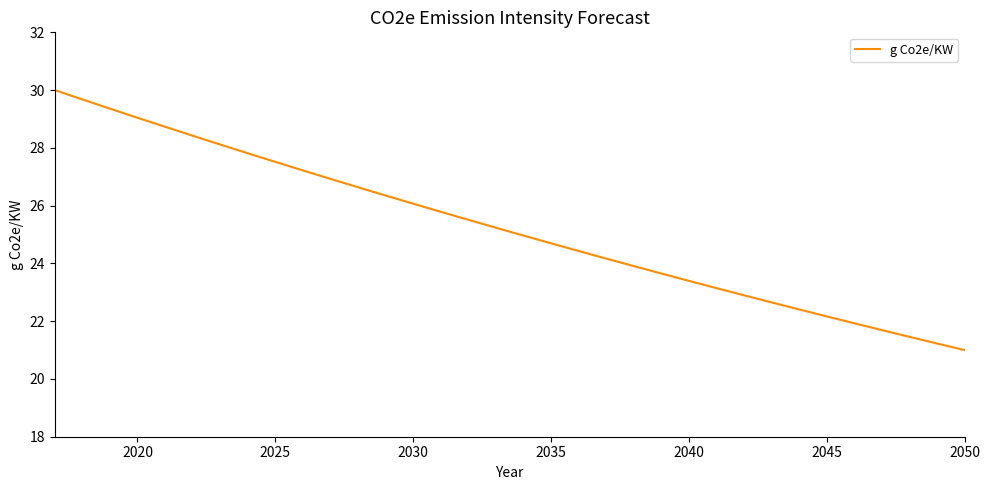

Reading left to right, transcribe all the data shown in this chart.

30.0	29.7	29.4	29.0	28.7	28.4	28.1	27.8	27.5	27.2	26.9	26.6	26.4	26.1	25.8	25.5	25.2	25.0	24.7	24.4	24.2	23.9	23.7	23.4	23.1	22.9	22.7	22.4	22.2	21.9	21.7	21.5	21.2	21.0